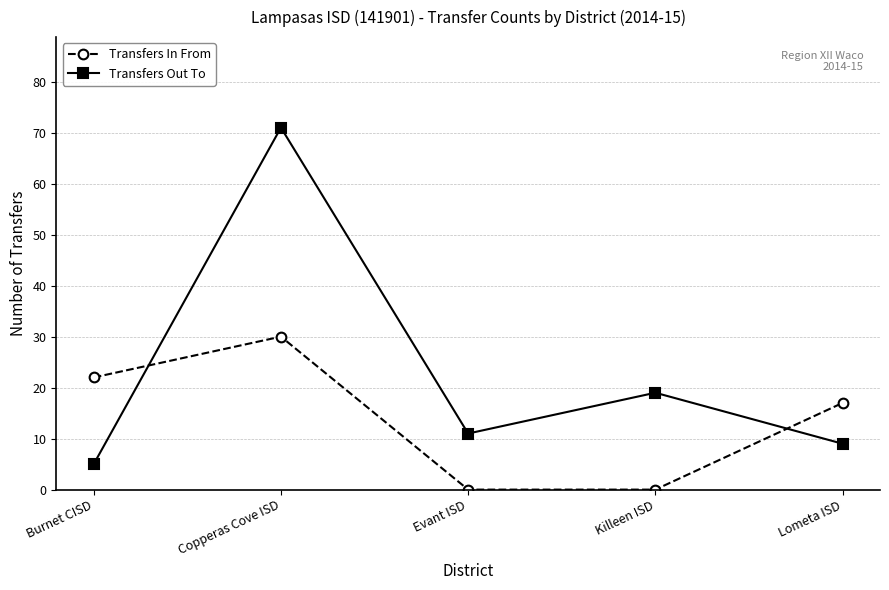

After their last crossing, which series has the higher values: Transfers Out To or Transfers In From?

Transfers In From